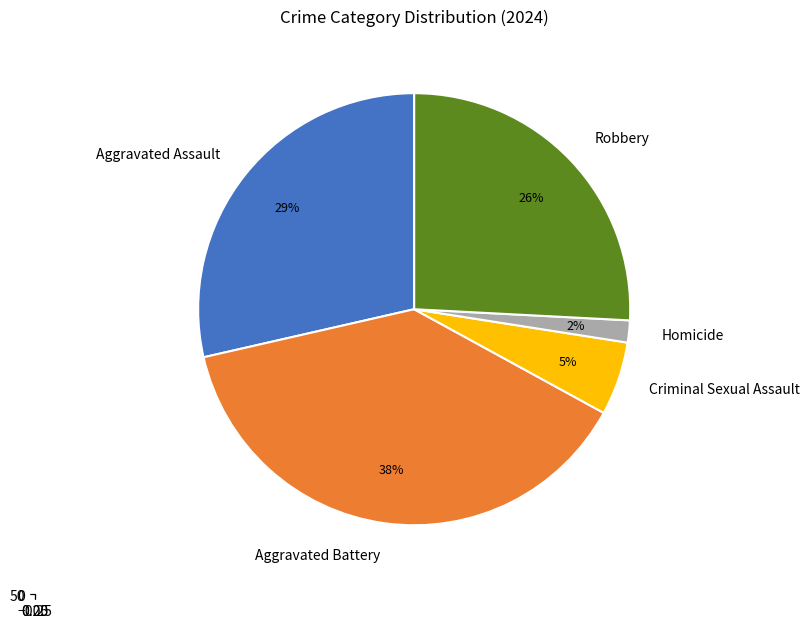

Rank the categories by value from highest to lowest.

Aggravated Battery, Aggravated Assault, Robbery, Criminal Sexual Assault, Homicide